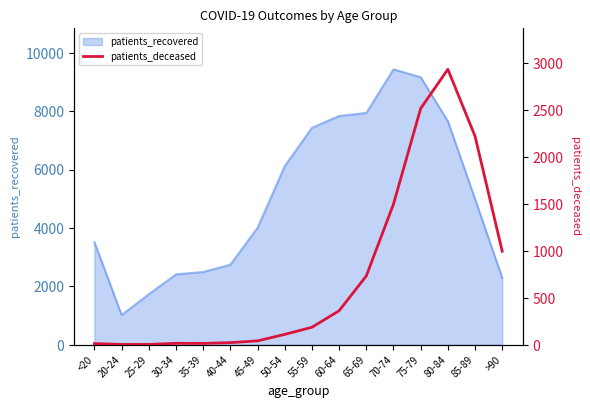

What is the lowest value of the patients_recovered series?

1020